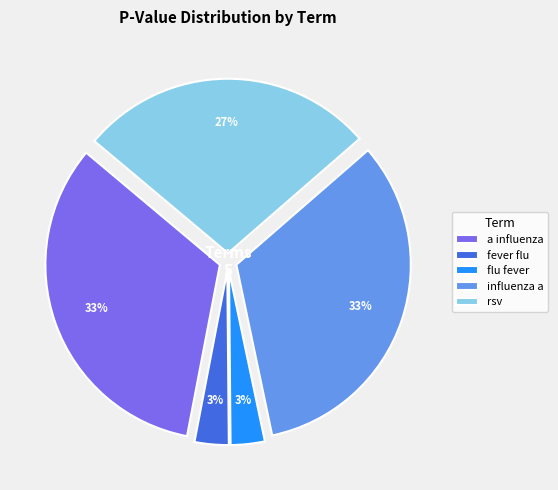

Does a influenza account for over 50% of the chart?

No